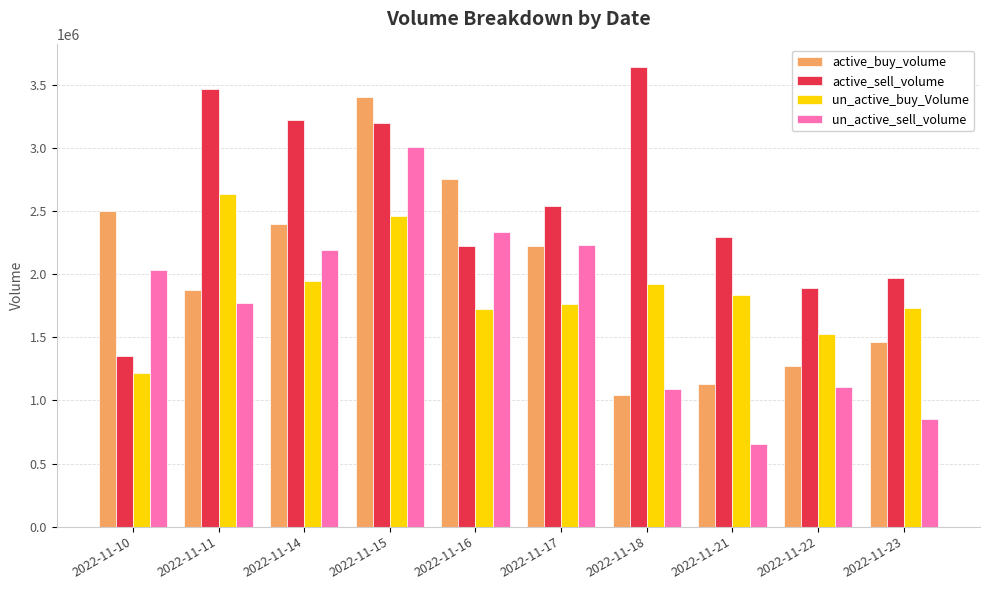

What is the average value of the active_buy_volume series?

2007095